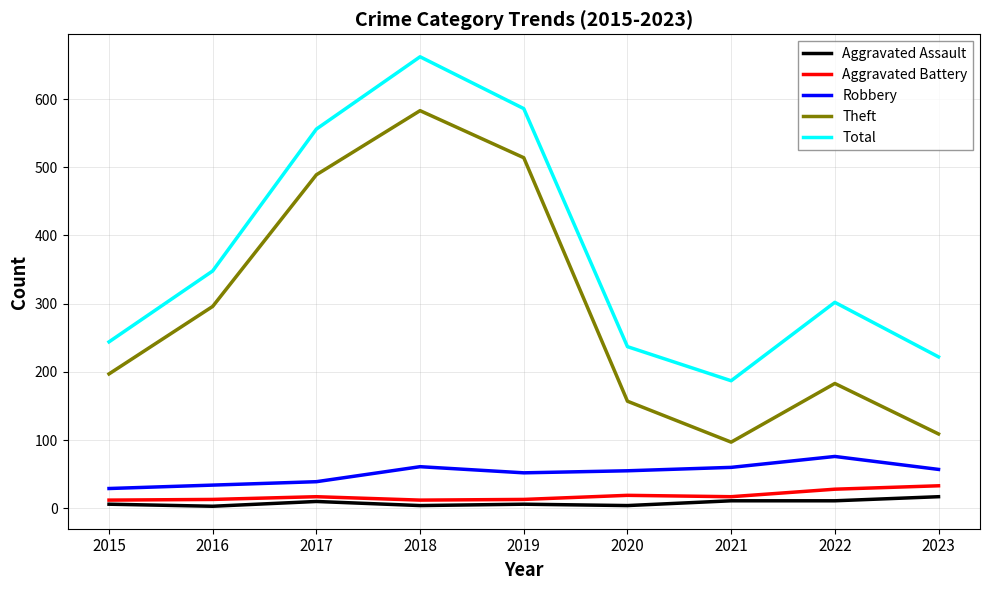

What is the greatest value displayed?

662